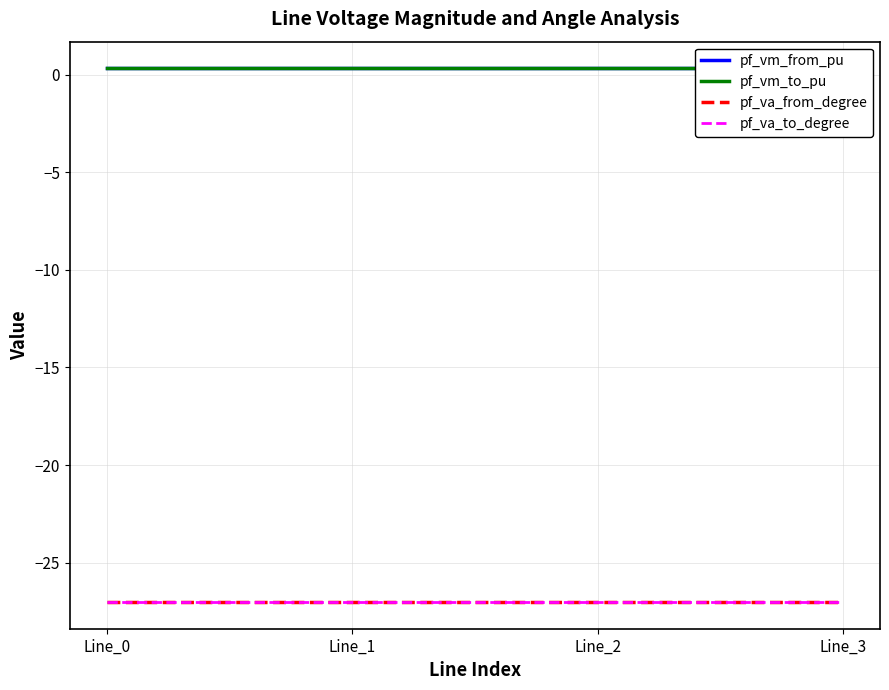

Rank the categories by pf_va_from_degree value from highest to lowest.

Line_1, Line_2, Line_3, Line_0